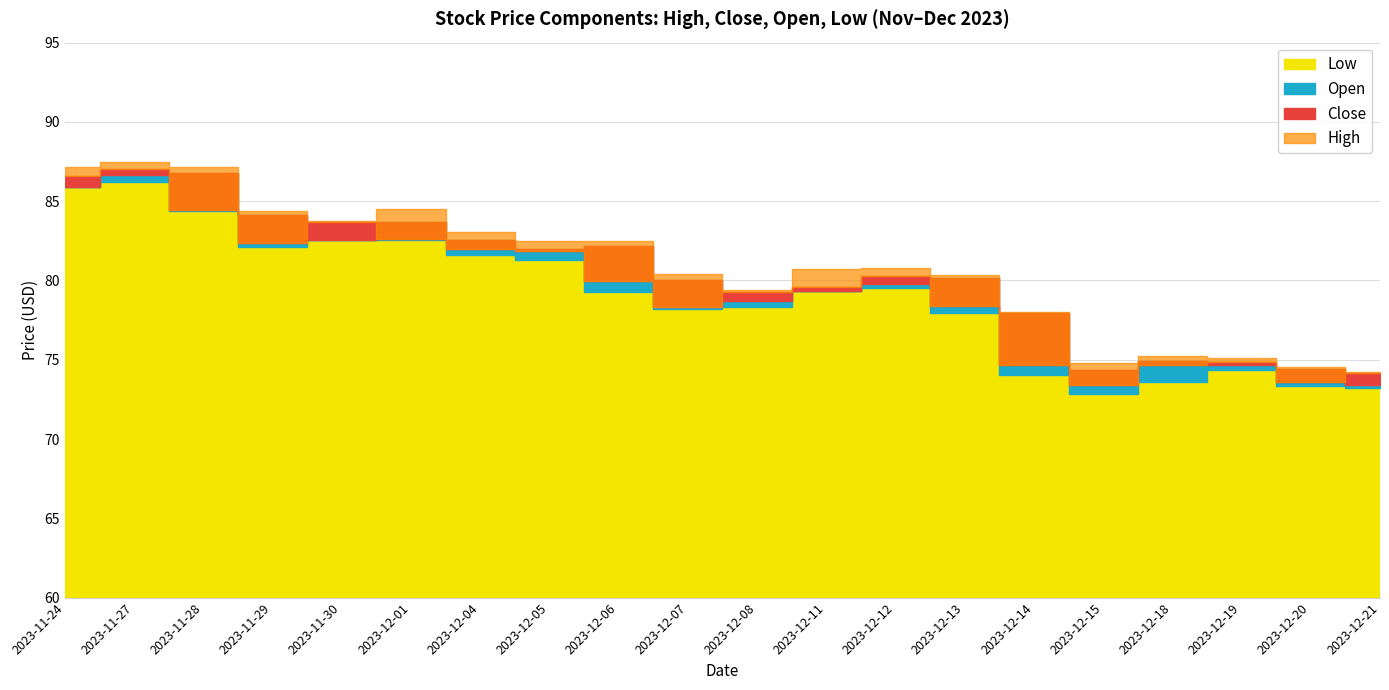

What position from the right is 2023-12-12?

8